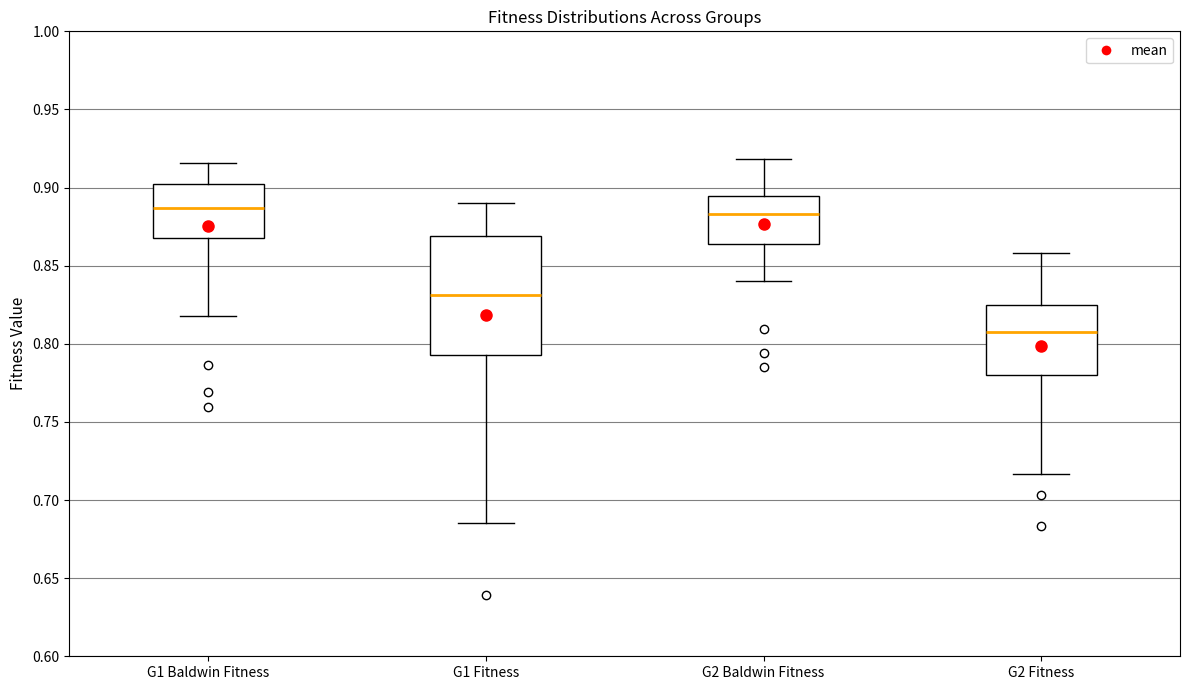

Where is the lower edge of the box for G2 Fitness on the y-axis? The values are not printed on the chart, so give them approximately, as read against the axis.

0.780